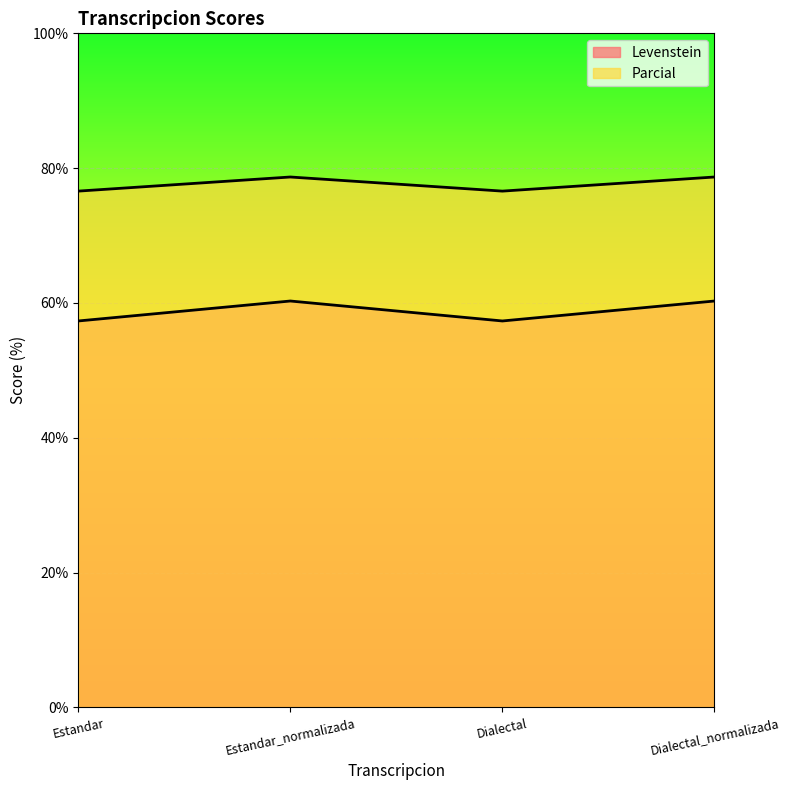

List the series in order of their peak value, lowest first.

Levenstein, Parcial